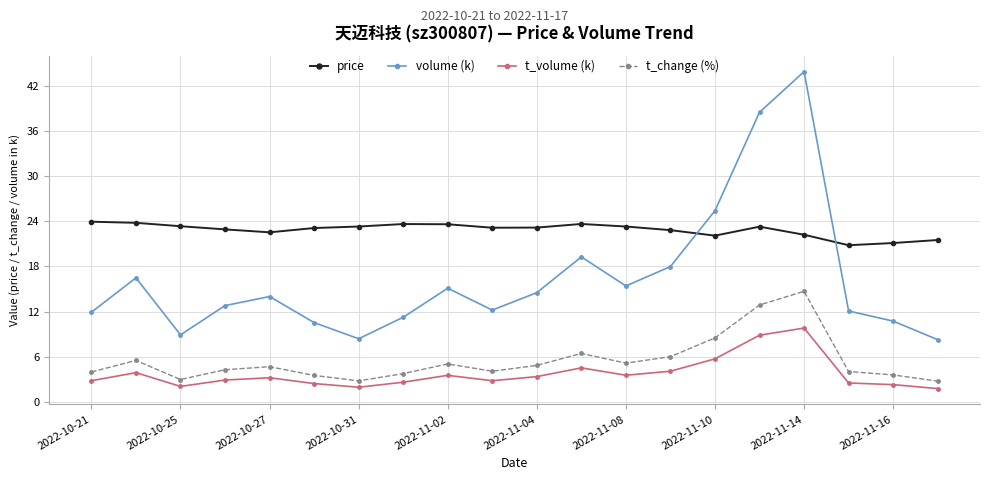

What is the difference between the second highest and minimum values in the price series?

3.0